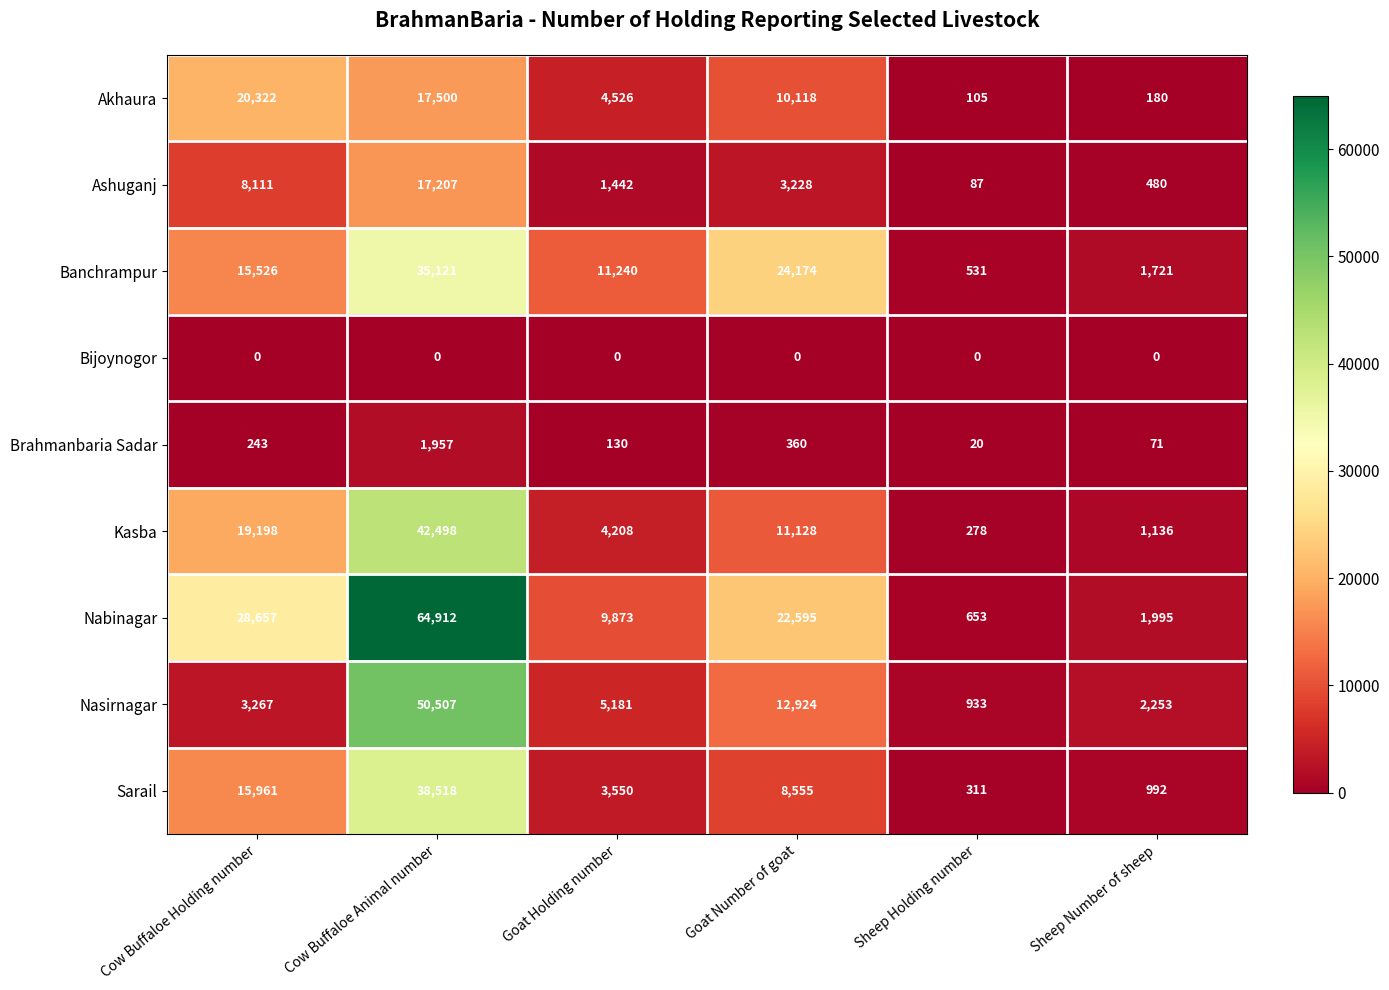

At which label is Sarail closest to 19414?

Cow Buffaloe Holding number